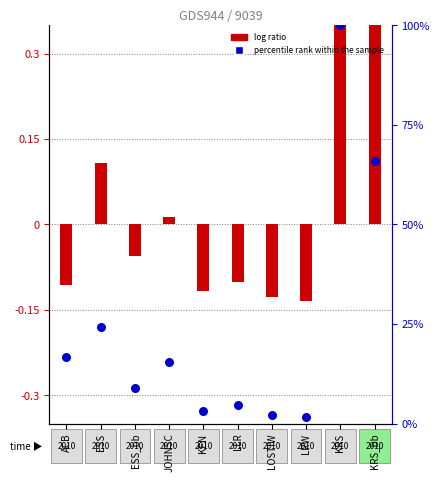

Is the value of log ratio at KRS_bb greater than the value of percentile rank within the sample at KRS_bb?

No